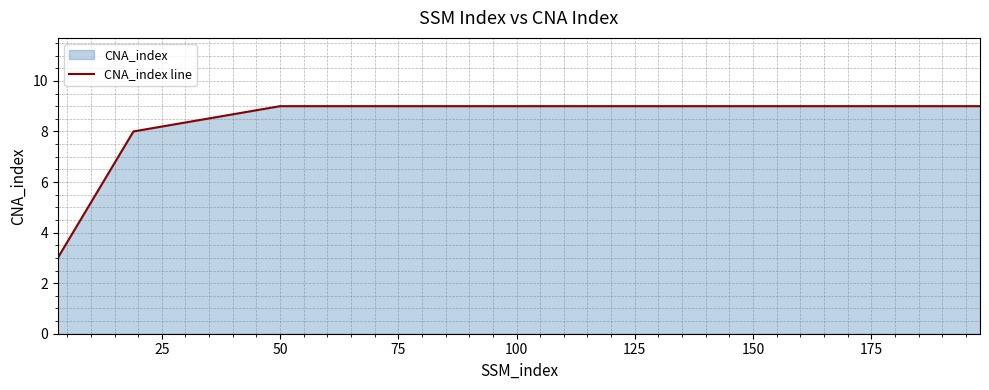

How many values are between 8 and 9?

4